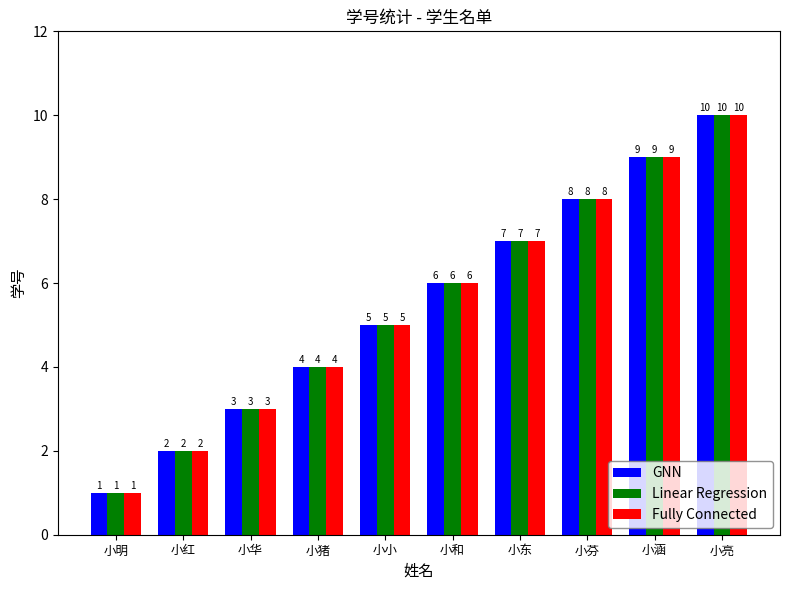

How many groups of bars are there?

10